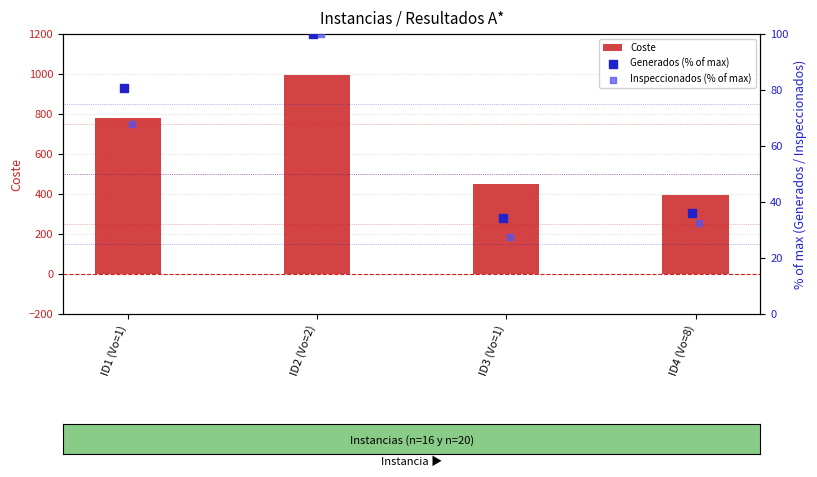

Which series reaches the maximum Y coordinate?

Coste